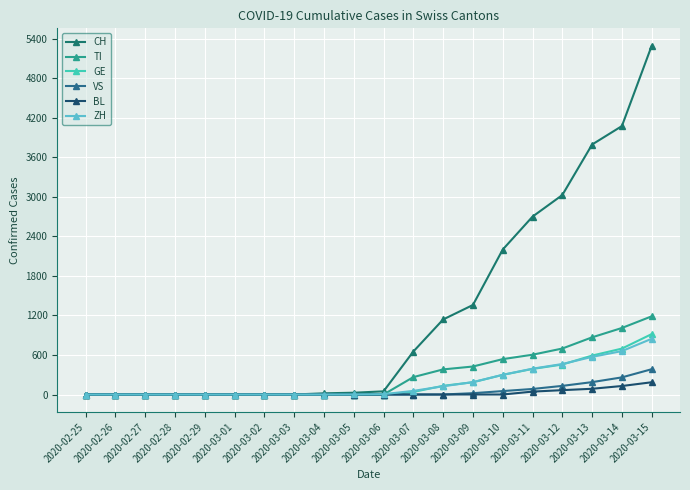

Reading left to right, list all the values displayed in this chart.

CH: 2020-02-25=0	2020-02-26=0	2020-02-27=0	2020-02-28=0	2020-02-29=0	2020-03-01=0	2020-03-02=0	2020-03-03=0	2020-03-04=18	2020-03-05=27	2020-03-06=48	2020-03-07=652	2020-03-08=1139	2020-03-09=1359	2020-03-10=2200	2020-03-11=2700	2020-03-12=3028	2020-03-13=3795	2020-03-14=4075	2020-03-15=5294
TI: 2020-02-25=0	2020-02-26=0	2020-02-27=0	2020-02-28=0	2020-02-29=0	2020-03-01=0	2020-03-02=0	2020-03-03=0	2020-03-04=0	2020-03-05=0	2020-03-06=0	2020-03-07=264	2020-03-08=381	2020-03-09=425	2020-03-10=537	2020-03-11=604	2020-03-12=698	2020-03-13=868	2020-03-14=1010	2020-03-15=1187
GE: 2020-02-25=0	2020-02-26=0	2020-02-27=0	2020-02-28=0	2020-02-29=0	2020-03-01=0	2020-03-02=0	2020-03-03=0	2020-03-04=0	2020-03-05=0	2020-03-06=0	2020-03-07=39	2020-03-08=132	2020-03-09=186	2020-03-10=298	2020-03-11=388	2020-03-12=455	2020-03-13=591	2020-03-14=697	2020-03-15=917
VS: 2020-02-25=0	2020-02-26=0	2020-02-27=0	2020-02-28=0	2020-02-29=0	2020-03-01=0	2020-03-02=0	2020-03-03=0	2020-03-04=0	2020-03-05=0	2020-03-06=0	2020-03-07=0	2020-03-08=0	2020-03-09=20	2020-03-10=52	2020-03-11=84	2020-03-12=131	2020-03-13=188	2020-03-14=260	2020-03-15=384
BL: 2020-02-25=0	2020-02-26=0	2020-02-27=0	2020-02-28=0	2020-02-29=0	2020-03-01=0	2020-03-02=0	2020-03-03=0	2020-03-04=0	2020-03-05=0	2020-03-06=0	2020-03-07=0	2020-03-08=0	2020-03-09=0	2020-03-10=0	2020-03-11=44	2020-03-12=66	2020-03-13=87	2020-03-14=129	2020-03-15=186
ZH: 2020-02-25=0	2020-02-26=0	2020-02-27=0	2020-02-28=0	2020-02-29=0	2020-03-01=0	2020-03-02=0	2020-03-03=0	2020-03-04=0	2020-03-05=1	2020-03-06=5	2020-03-07=55	2020-03-08=125	2020-03-09=188	2020-03-10=299	2020-03-11=392	2020-03-12=463	2020-03-13=571	2020-03-14=659	2020-03-15=846